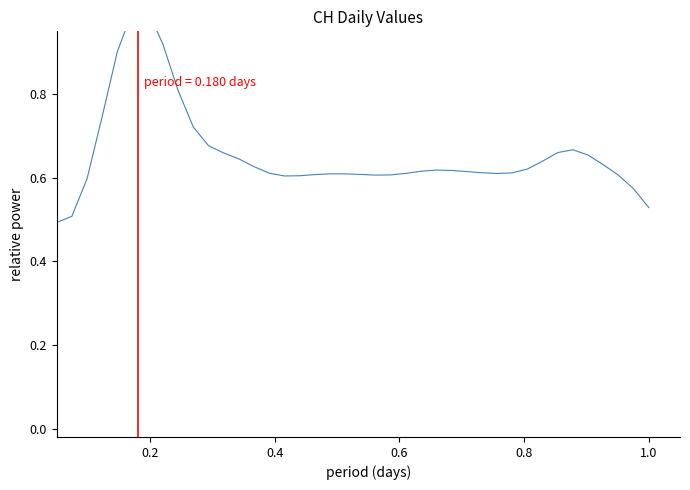

The value at 38 is 0.3. True or false?

False